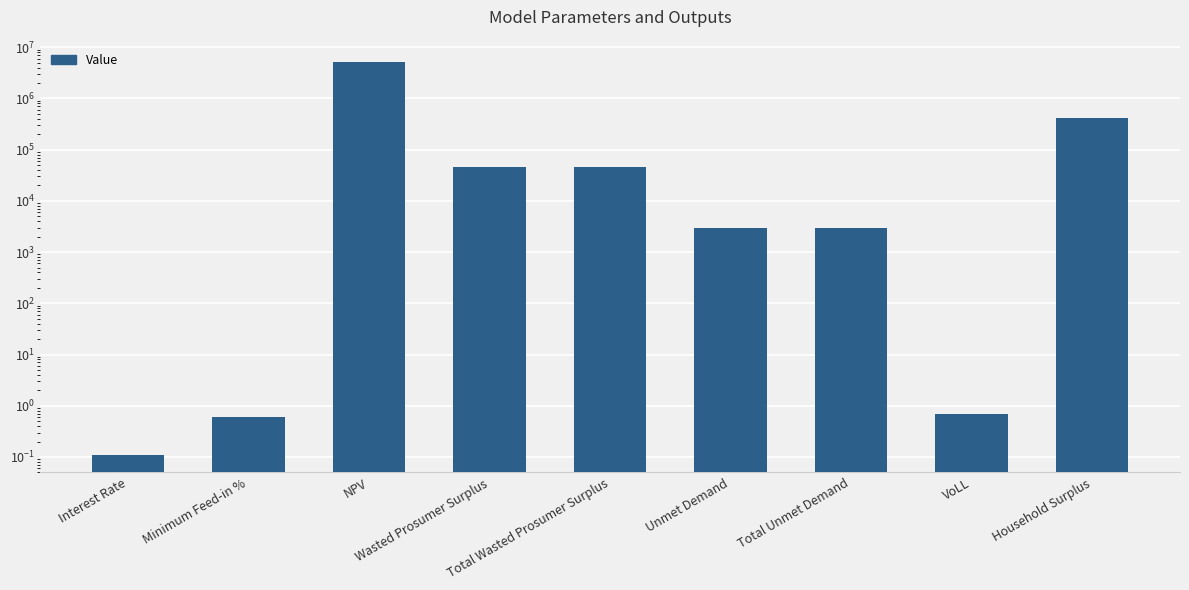

What is the sum of the values at Unmet Demand and Minimum Feed-in %?

2955.5